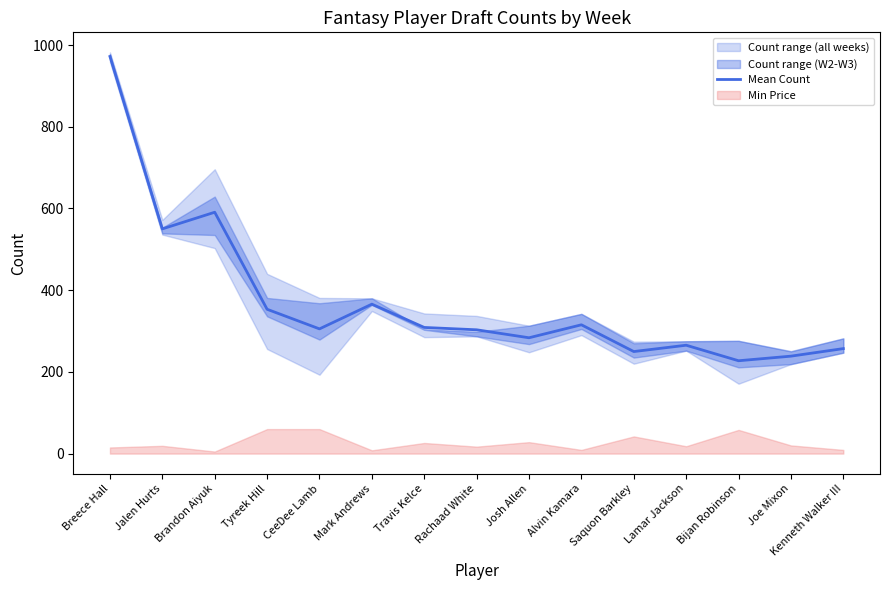

Reading left to right, transcribe all the data shown in this chart.

972.0	550.0	590.8	353.2	305.2	365.8	308.8	303.0	283.5	315.2	249.8	265.2	227.2	238.5	257.0